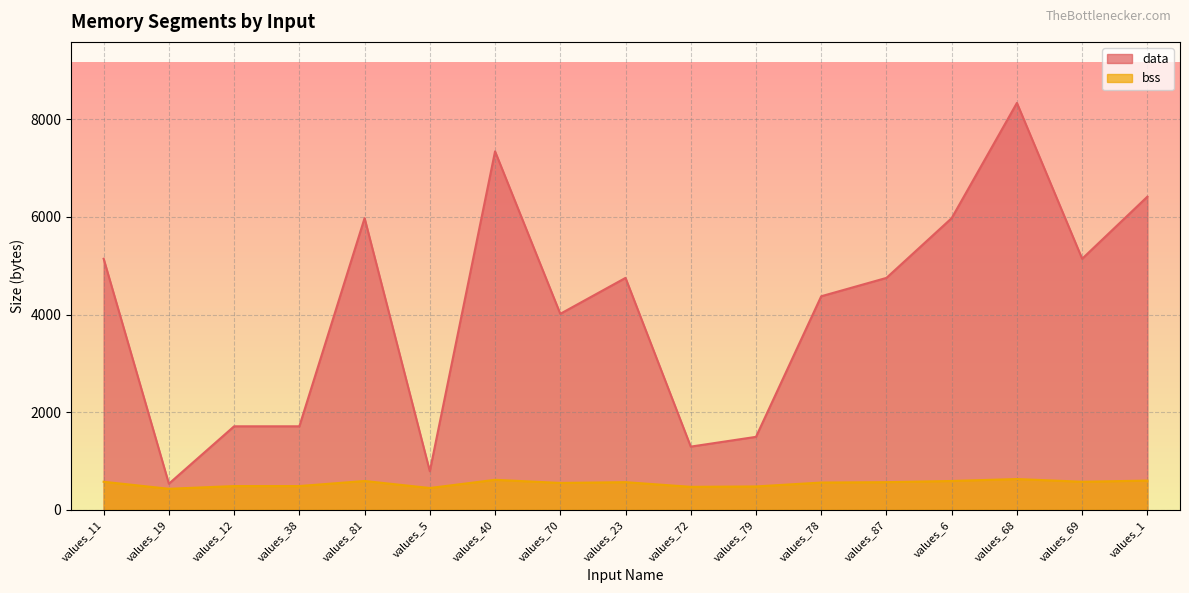

At which category is the sum across all series the highest?

values_68